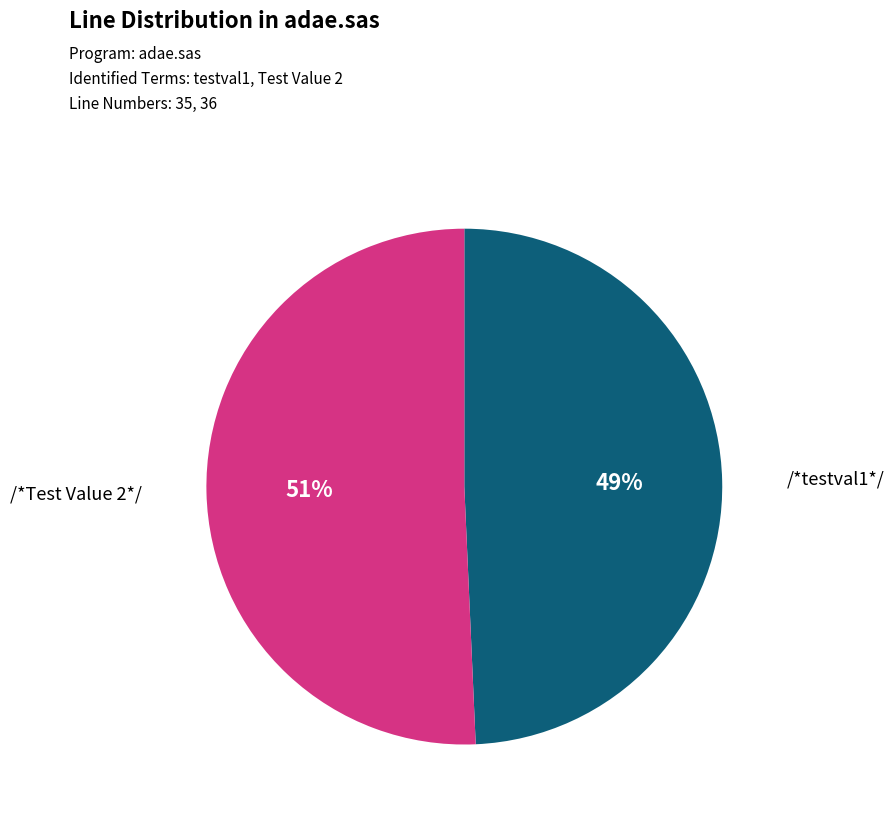

Is there a majority slice in this chart?

Yes